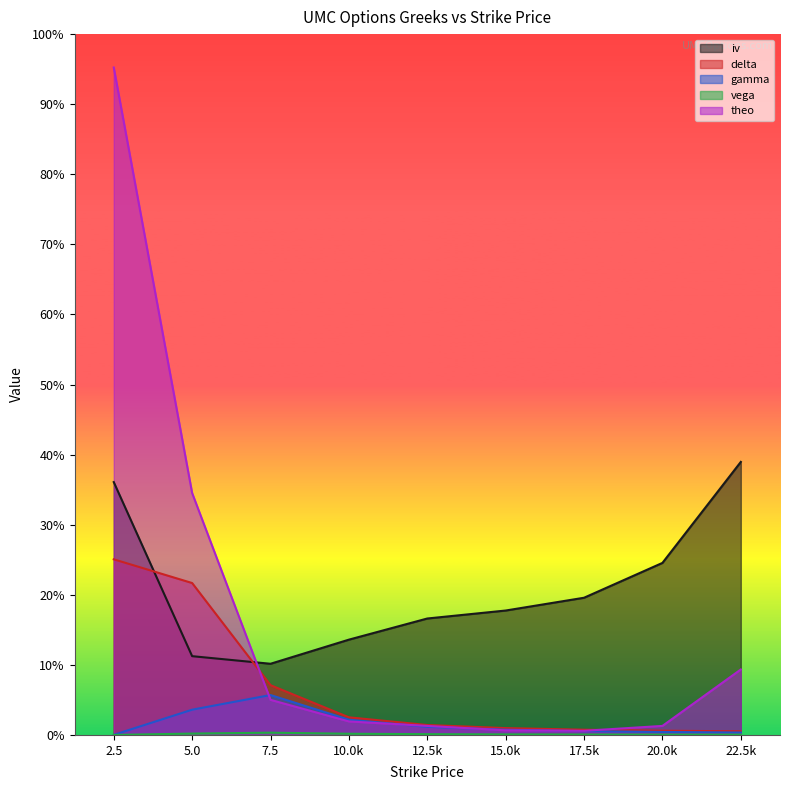

True or false: vega and delta intersect in this chart.

False